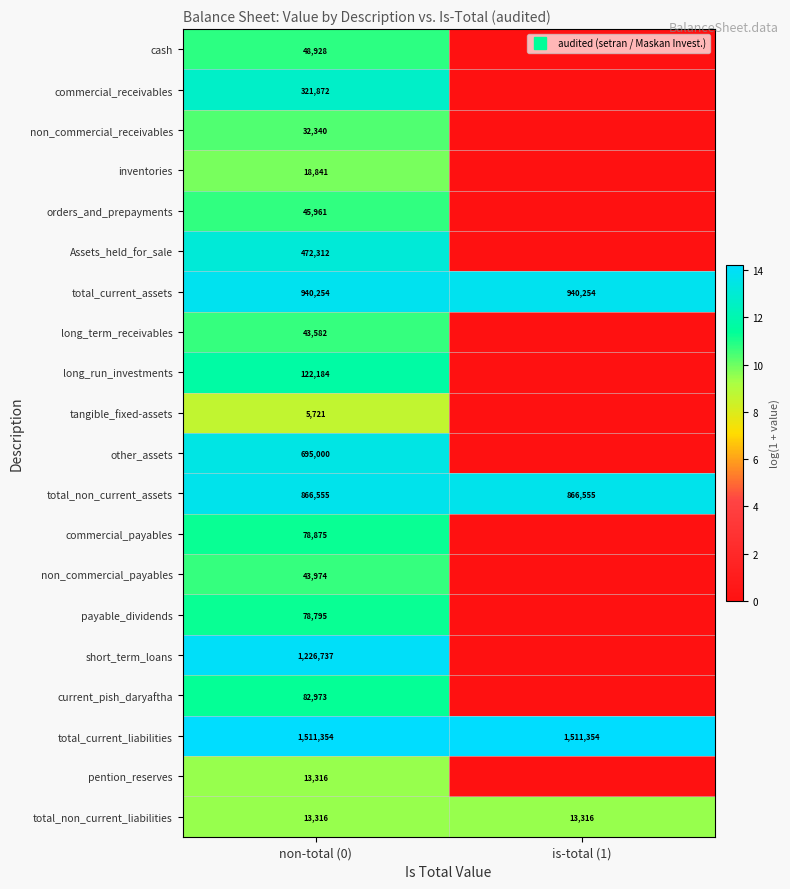

Rank the categories by inventories value from highest to lowest.

non-total (0), is-total (1)